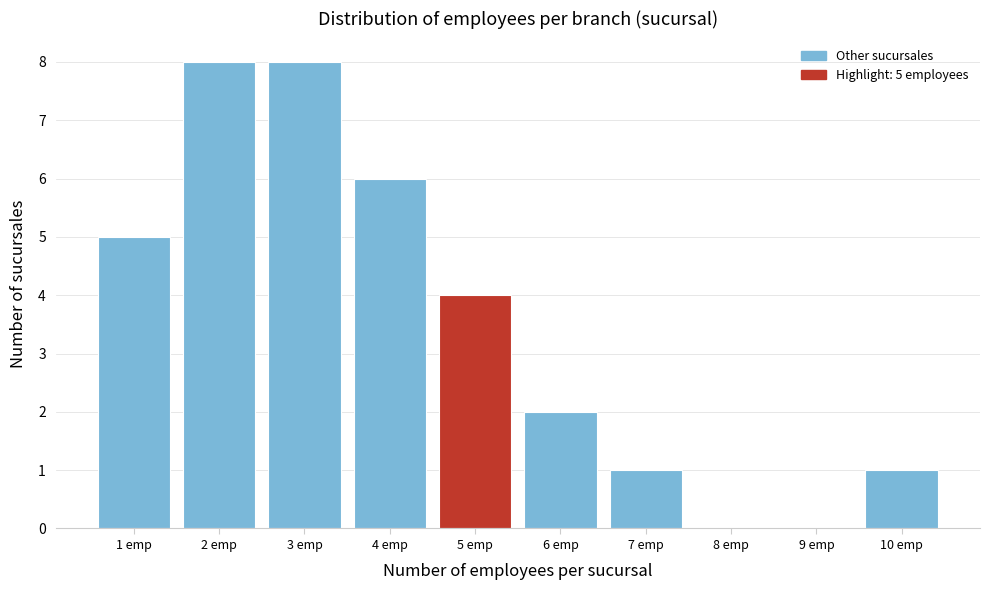

Reading left to right, list all the values displayed in this chart.

1 emp=5	2 emp=8	3 emp=8	4 emp=6	5 emp=4	6 emp=2	7 emp=1	8 emp=0	9 emp=0	10 emp=1